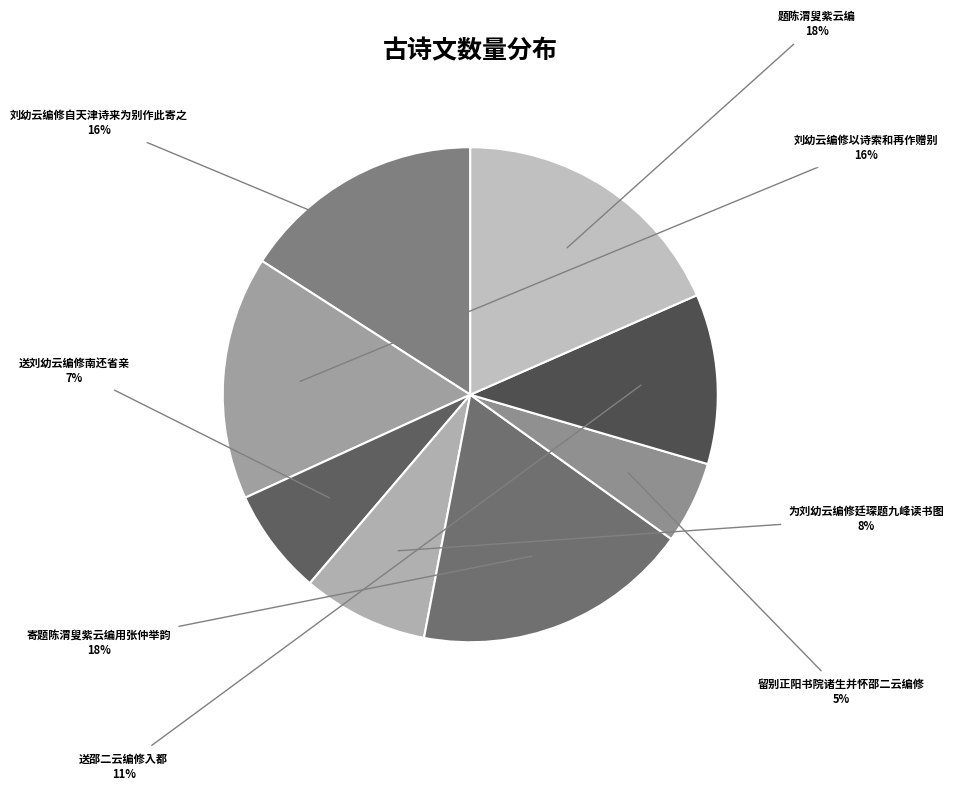

How many slices are in this pie chart?

8